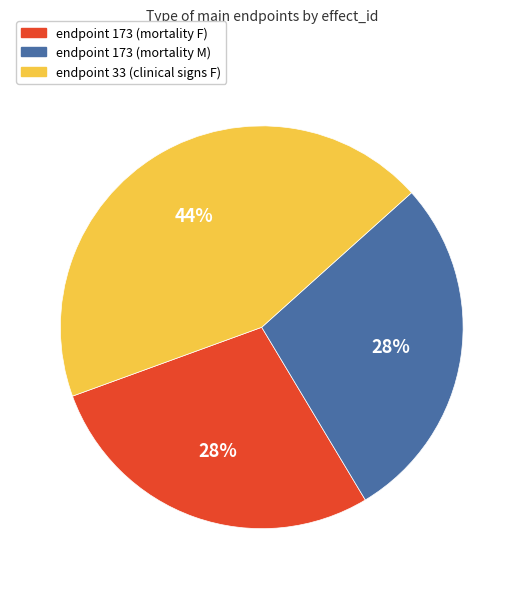

Does endpoint 173 (mortality M) represent more than half of the total?

No